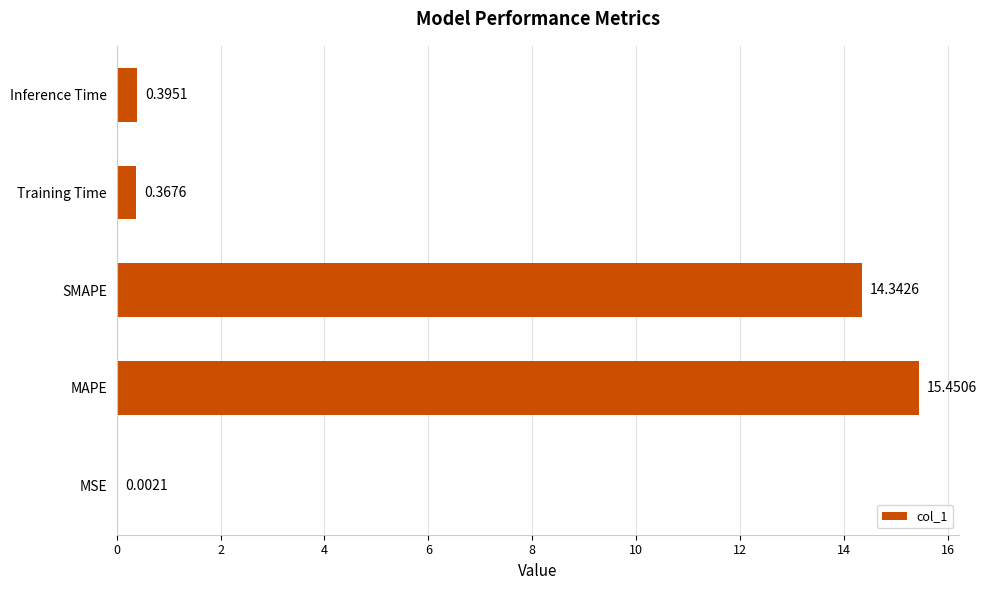

Between SMAPE and MSE, which is larger?

SMAPE